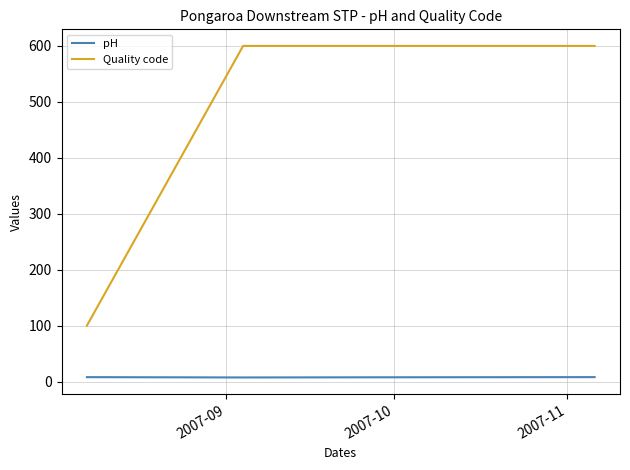

Count the pH values in the range 7 to 8.

4